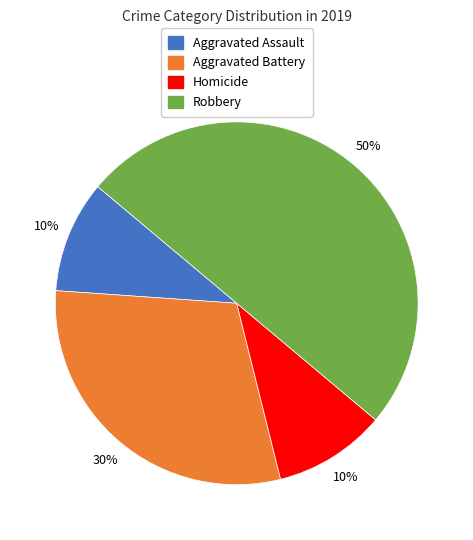

True or false: Aggravated Assault accounts for 10% of the total.

True